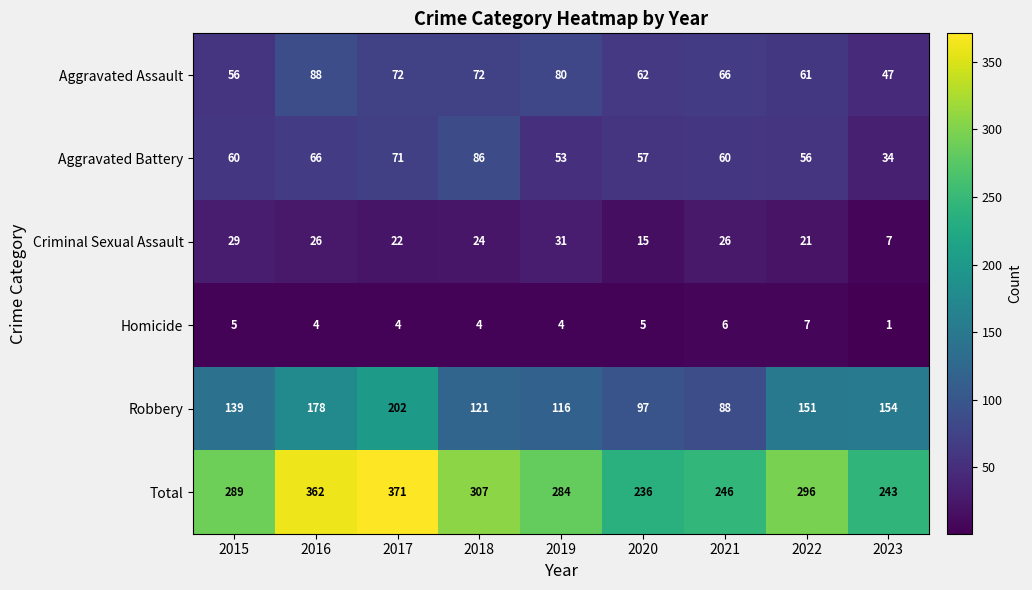

Between 2017 and 2019, which series saw the biggest shift?

Total